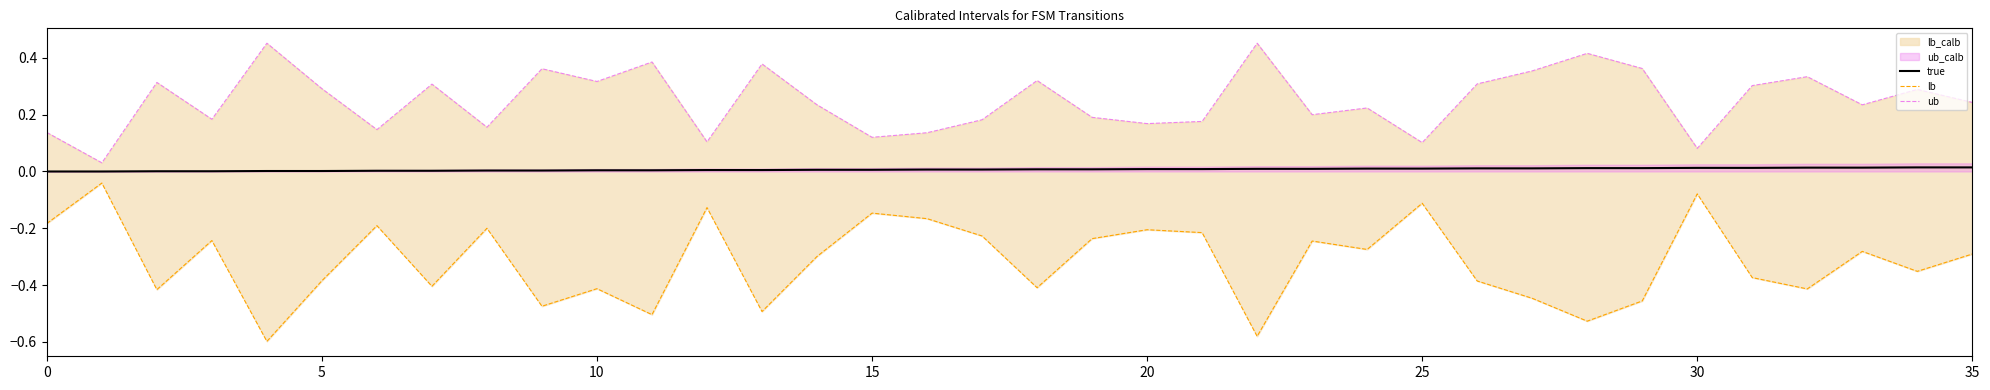

Reading right to left, list all the values displayed in this chart.

true: 0.0	0.0	0.0	0.0	0.0	0.0	0.0	0.0	0.0	0.0	0.0	0.0	0.0	0.0	0.0	0.0	0.0	0.0	0.0	0.0	0.0	0.0	0.0	0.0	0.0	0.0	0.0	0.0	0.0	0.0	0.0	0.0	0.0	0.0	0.0	0.0
lb: -0.3	-0.4	-0.3	-0.4	-0.4	-0.1	-0.5	-0.5	-0.4	-0.4	-0.1	-0.3	-0.2	-0.6	-0.2	-0.2	-0.2	-0.4	-0.2	-0.2	-0.1	-0.3	-0.5	-0.1	-0.5	-0.4	-0.5	-0.2	-0.4	-0.2	-0.4	-0.6	-0.2	-0.4	-0.0	-0.2
ub: 0.2	0.3	0.2	0.3	0.3	0.1	0.4	0.4	0.4	0.3	0.1	0.2	0.2	0.5	0.2	0.2	0.2	0.3	0.2	0.1	0.1	0.2	0.4	0.1	0.4	0.3	0.4	0.2	0.3	0.1	0.3	0.5	0.2	0.3	0.0	0.1